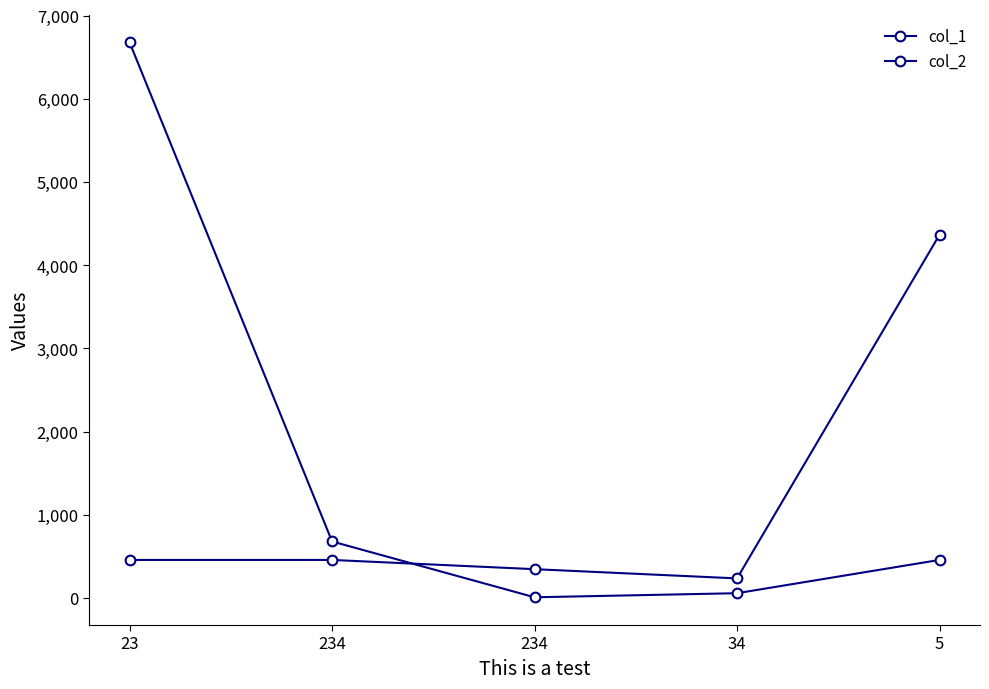

How many series are shown in this chart?

2